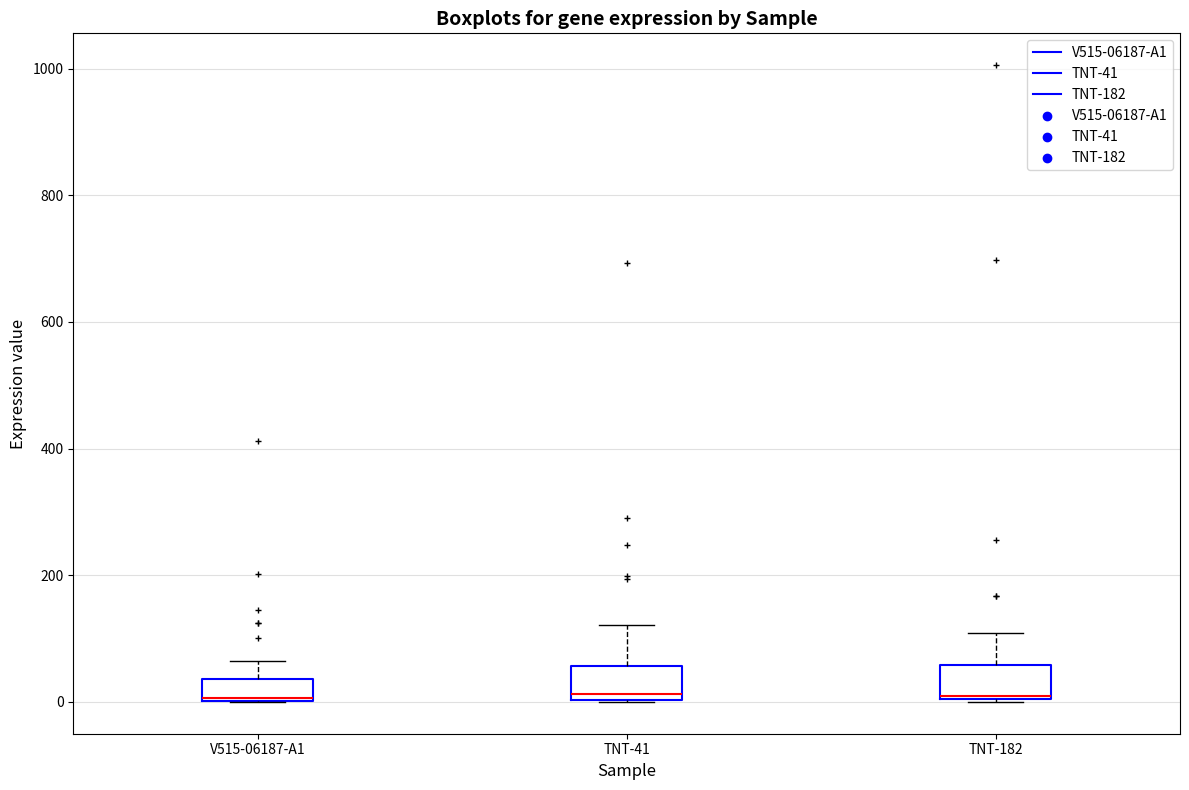

Reading left to right, read every box against the y-axis: the position of its median line, the range the box covers, and the ends of its whiskers. The values are not printed on the chart, so give them approximately, as read against the axis.

V515-06187-A1: median 0 (drawn on the box's lower edge), box 0 to 40, whiskers 0 to 60
TNT-41: median 20, box 0 to 60, whiskers 0 to 120
TNT-182: median 0, box 0 to 60, whiskers 0 to 100